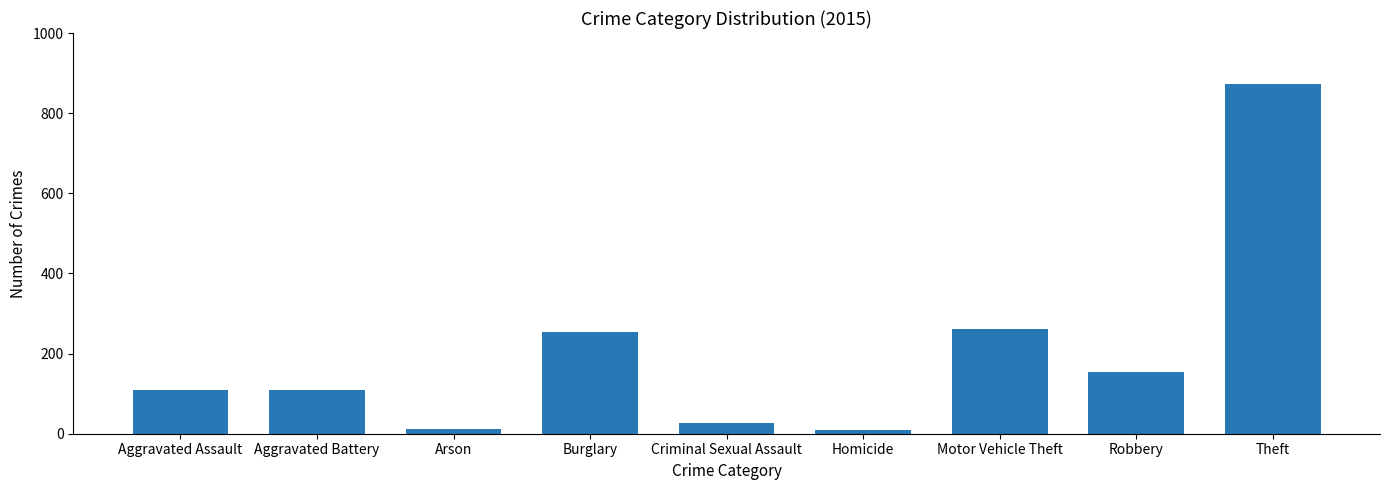

What is the approximate value at Criminal Sexual Assault?

28